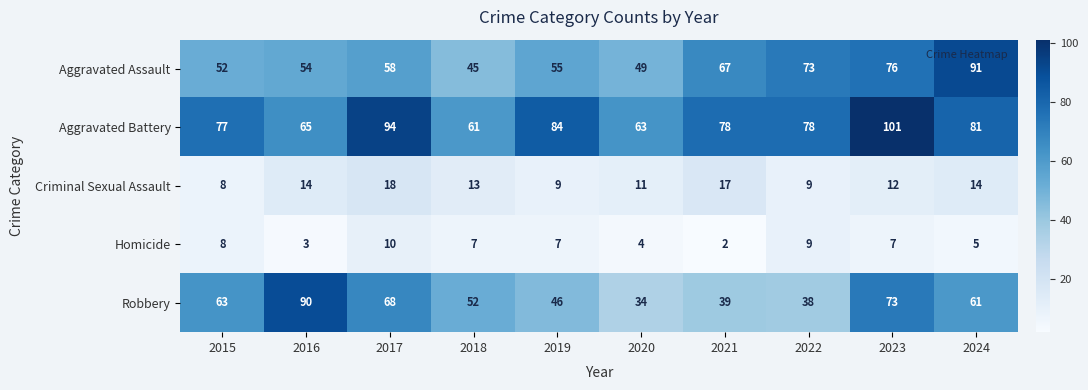

Which series has the widest spread of values?

Robbery